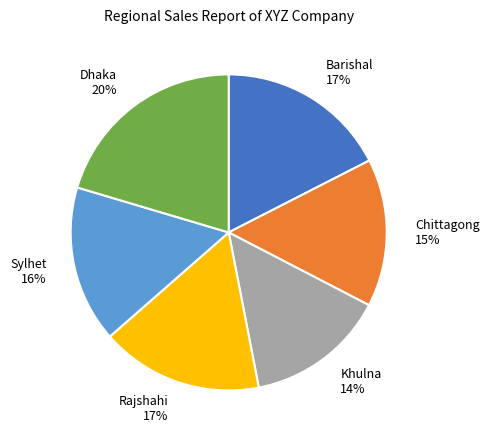

What is the ratio of the value at Khulna to the value at Sylhet?

0.9